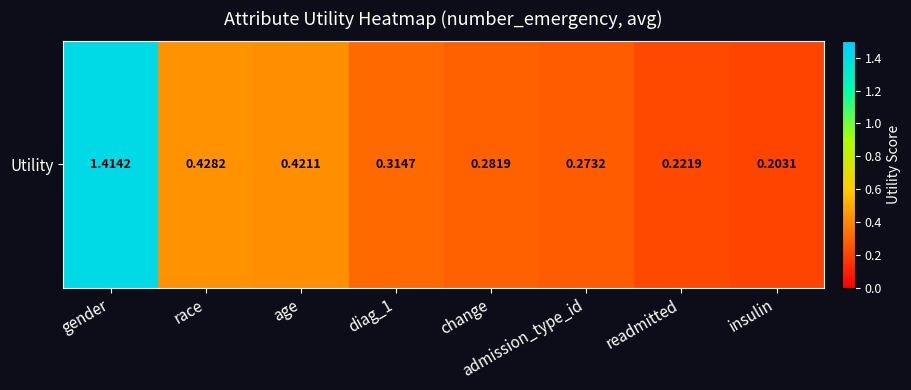

What is the difference between the maximum and minimum values?

1.2